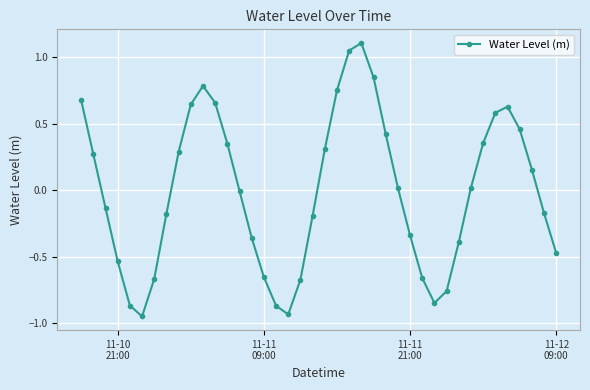

True or false: the data has more than 2 interior local peaks.

True